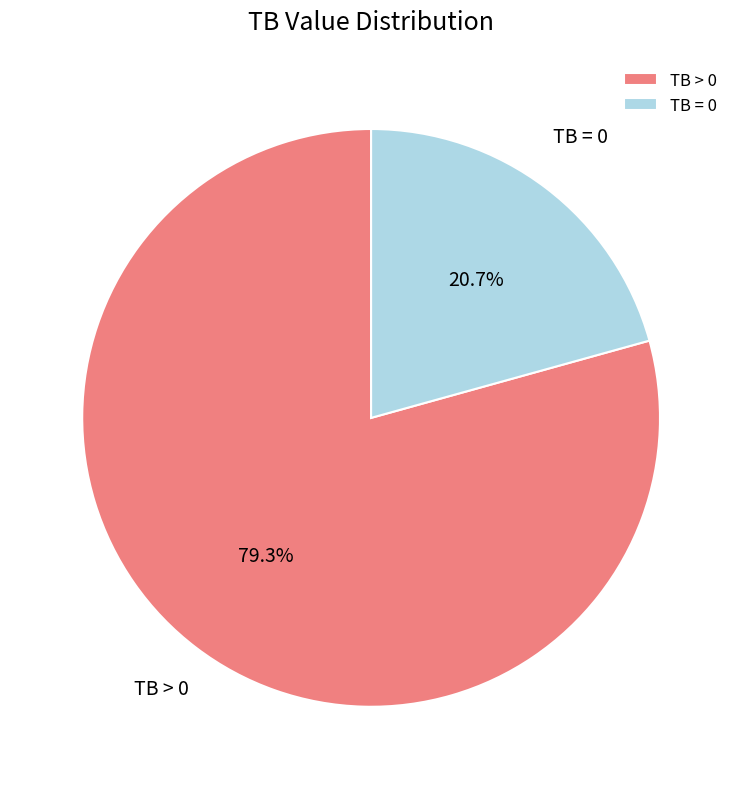

What is the smallest slice in the pie chart?

TB = 0